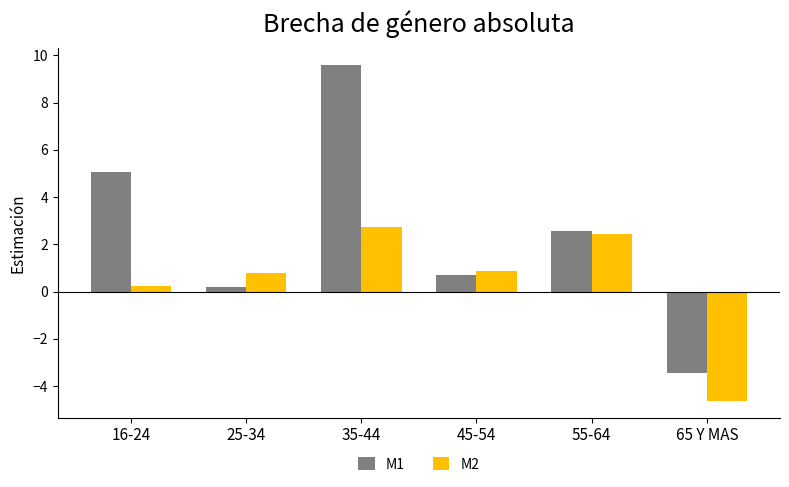

How many bars are there in each group?

2